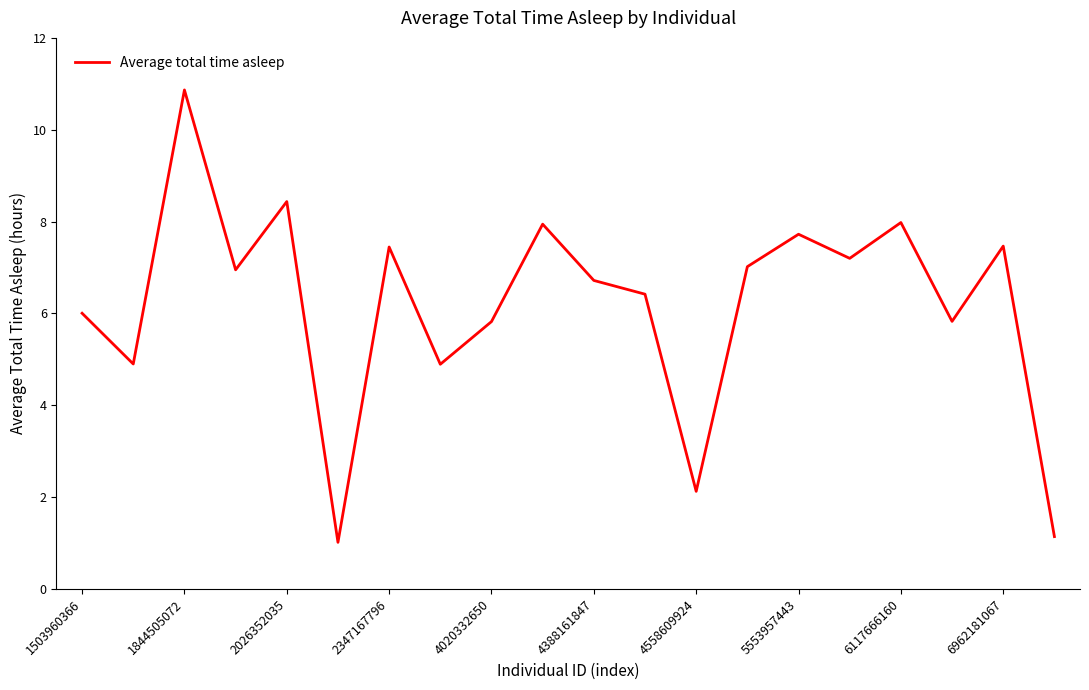

What is the maximum value shown in the chart?

10.9